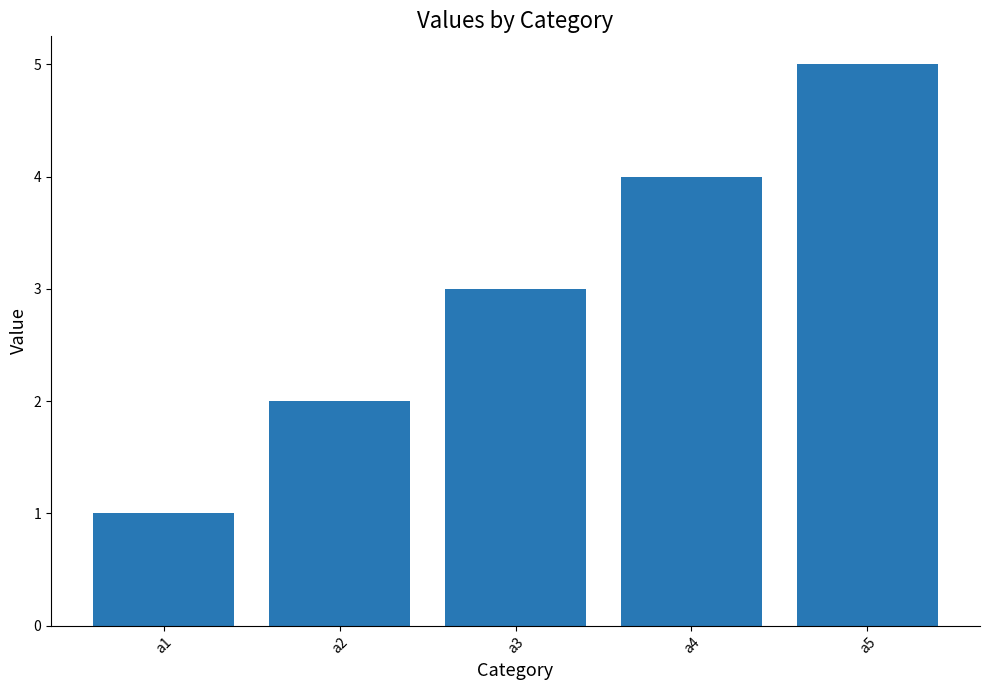

Reading right to left, extract all data points from this chart.

a5=5	a4=4	a3=3	a2=2	a1=1